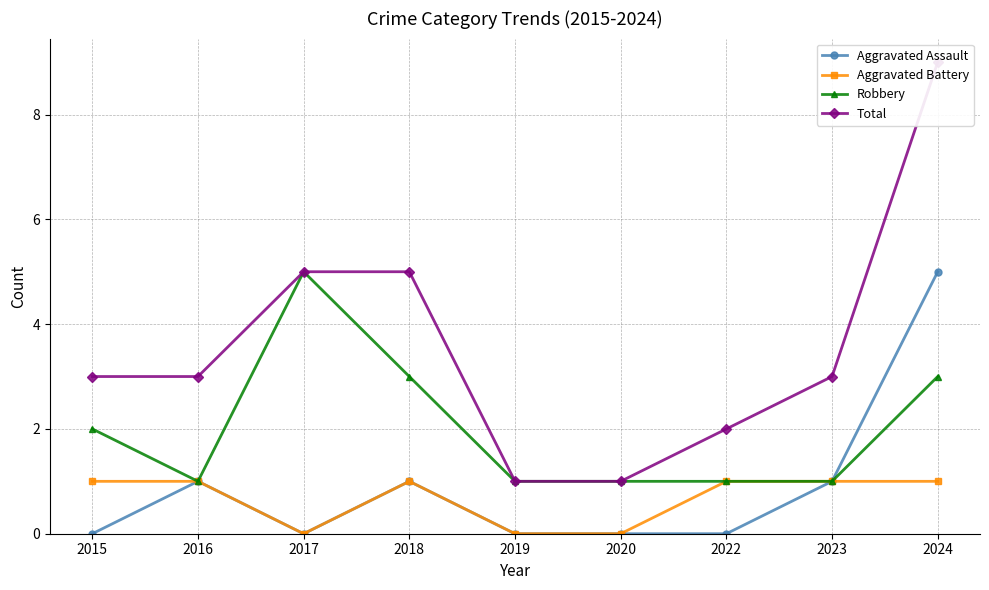

Which series has the largest total across all categories?

Total